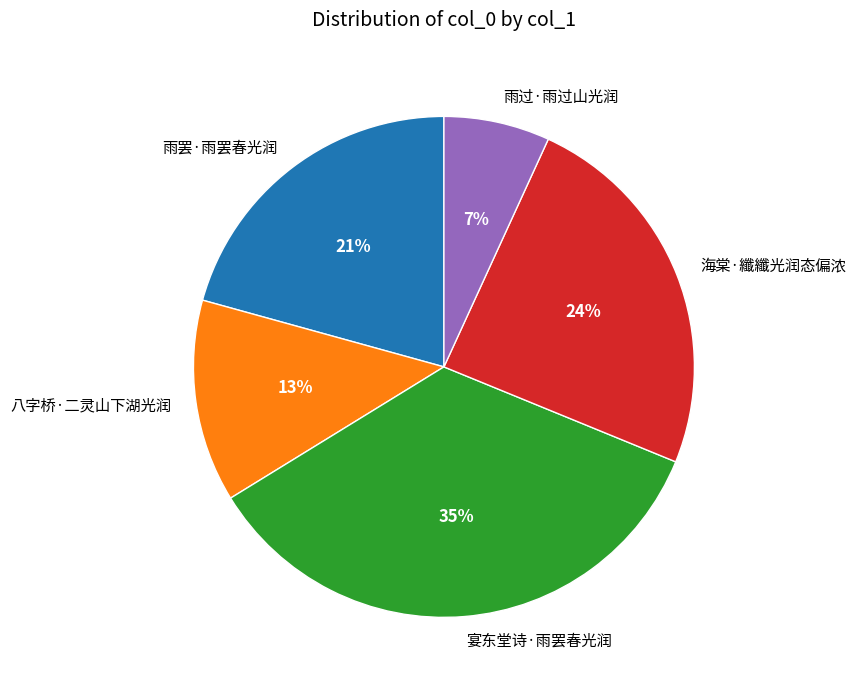

Is it true that 海棠·纖纖光润态偏浓 is 11% of the pie?

False